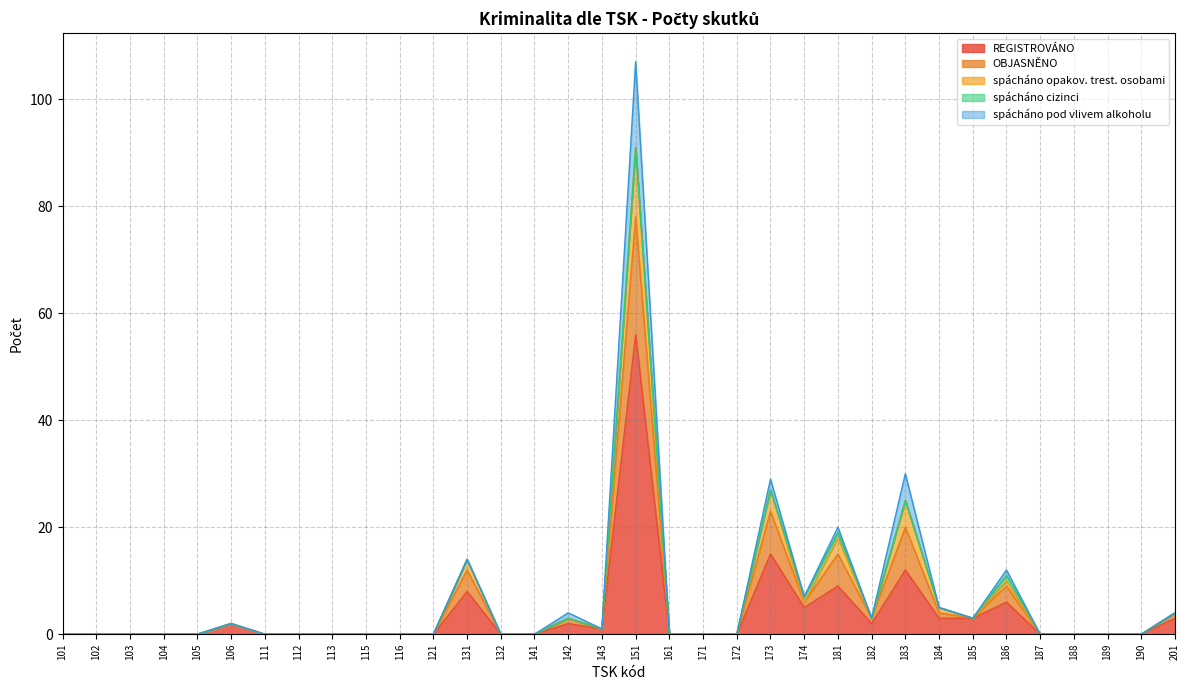

The value of OBJASNĚNO at 161 is -50. True or false?

False